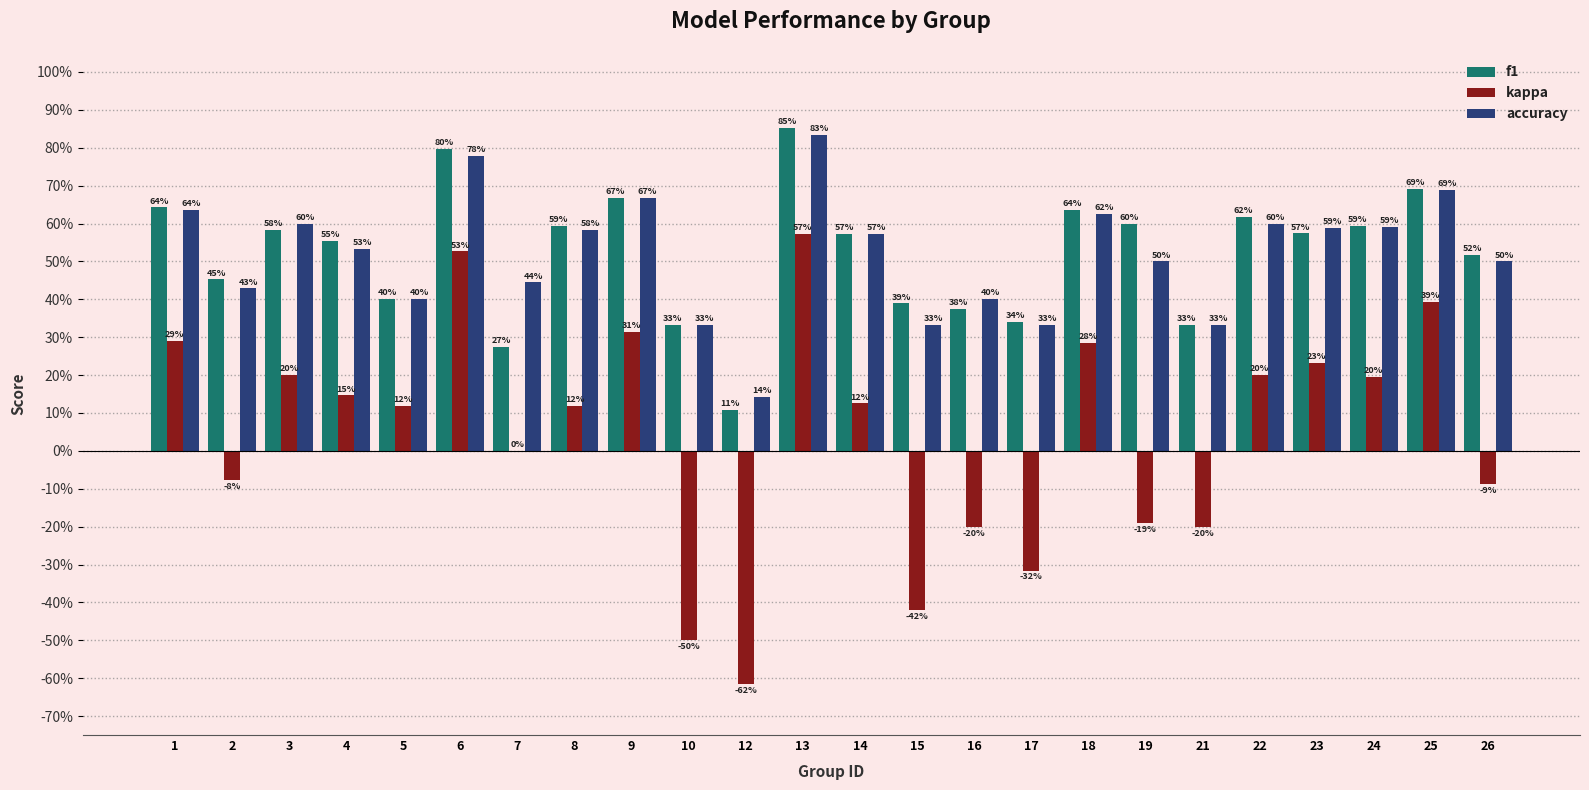

Is it true that f1 equals 0.4 at 18?

False